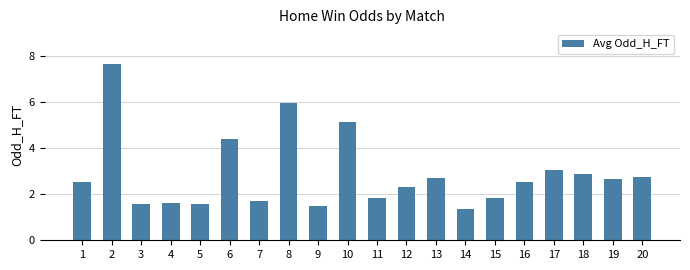

What is the sum of all values?

57.5